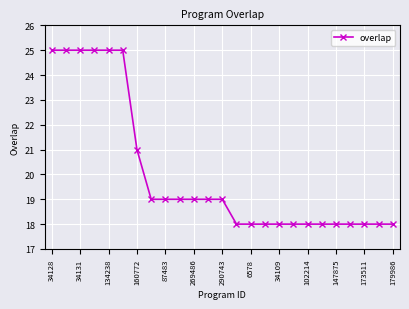

What is the value of the 9th point from the left?

19